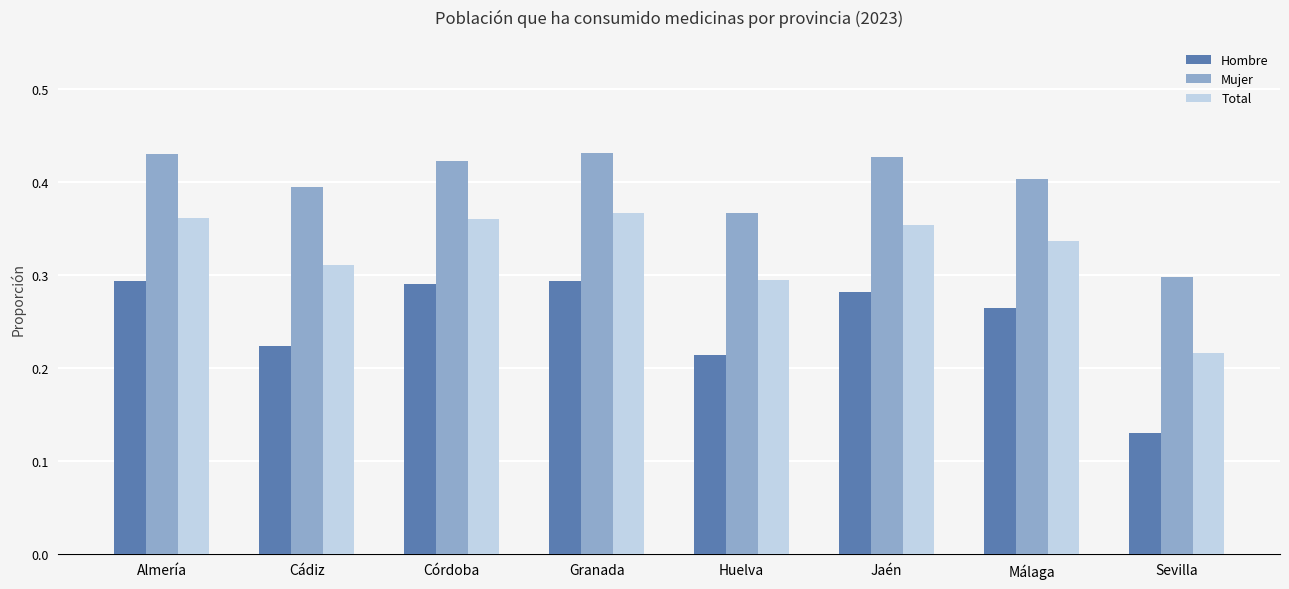

True or false: Total has a value of 0.1 at Almería.

False